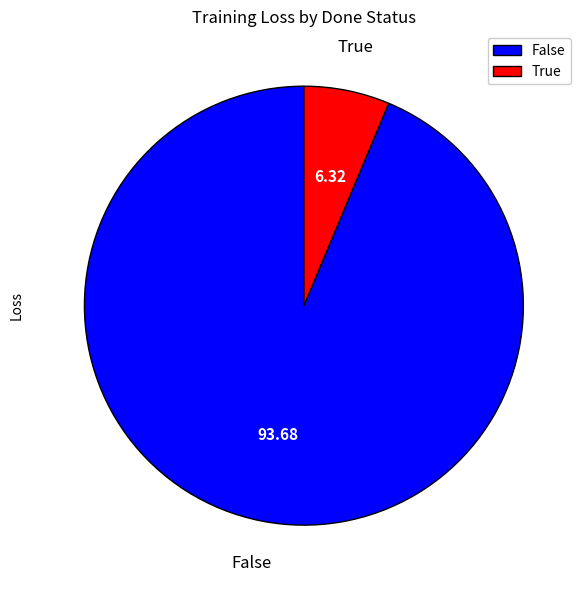

Do False and True together represent more than half of the pie?

Yes